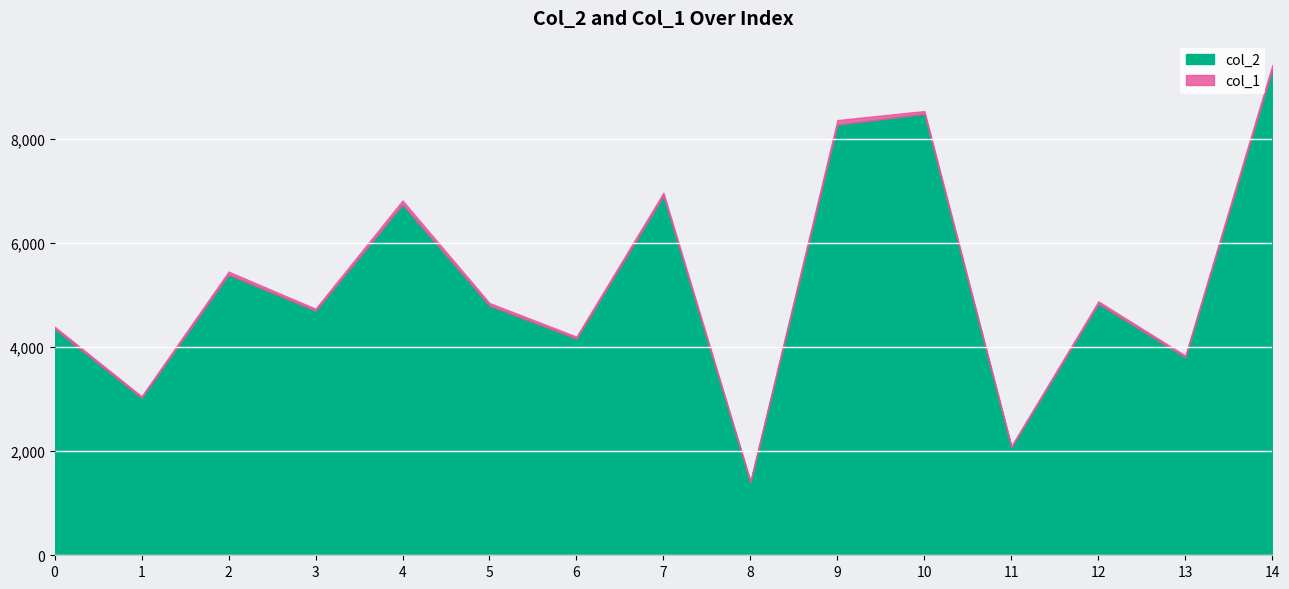

Does the chart display data point markers on the line(s)?

No